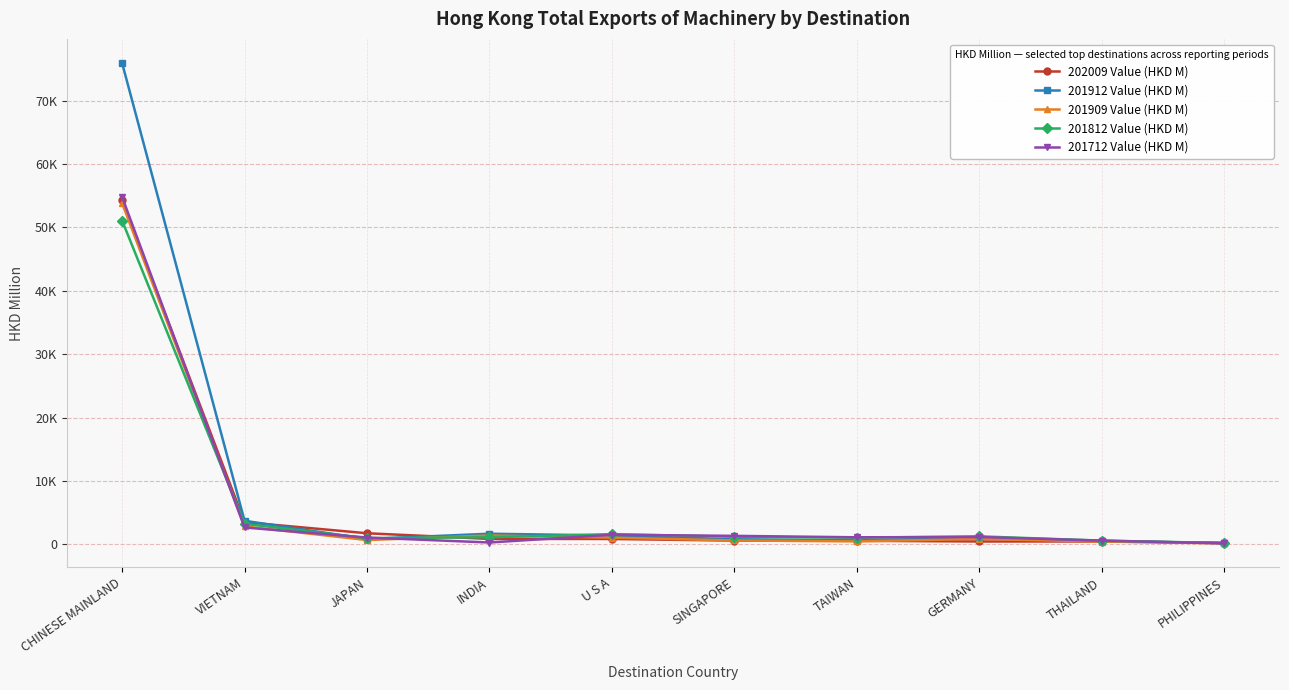

What is the sum of the 201912 Value (HKD M) values at JAPAN and SINGAPORE?

1693.7